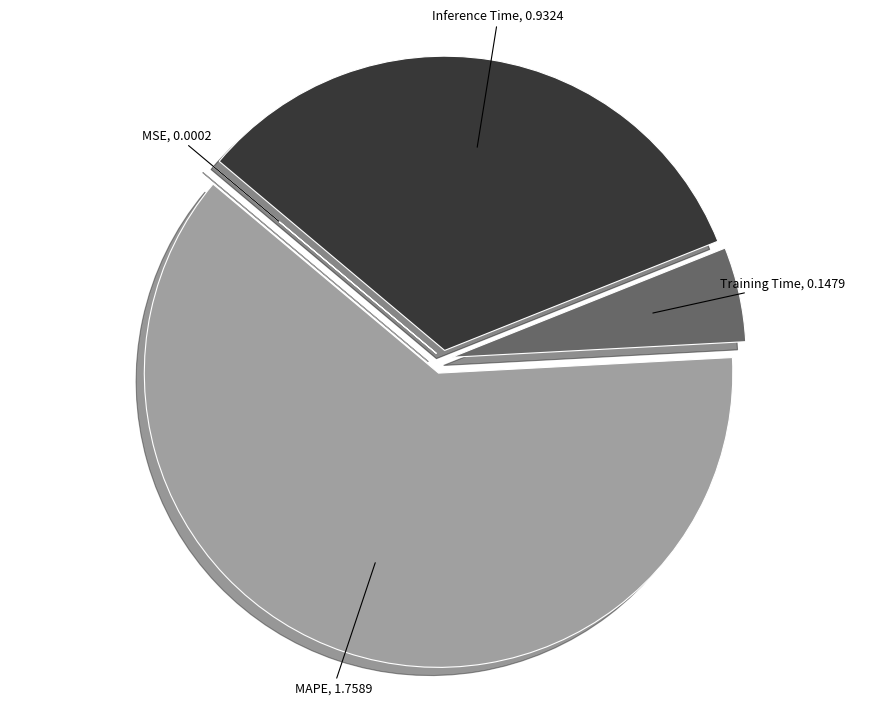

Does any single category account for the majority?

Yes